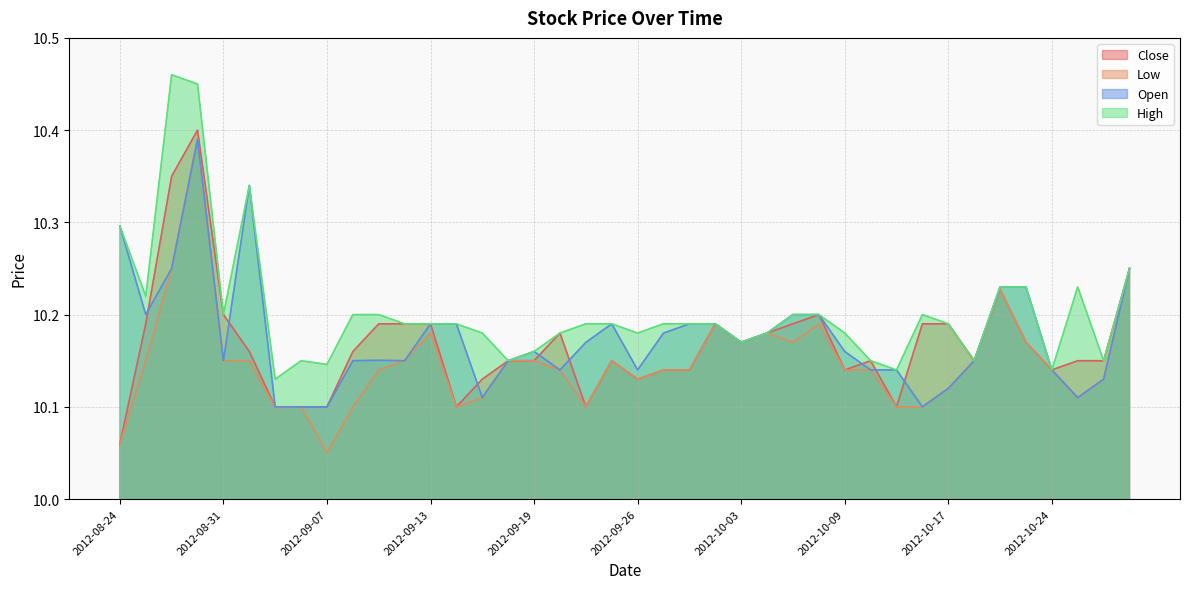

At which category is the sum across all series the highest?

2012-08-29